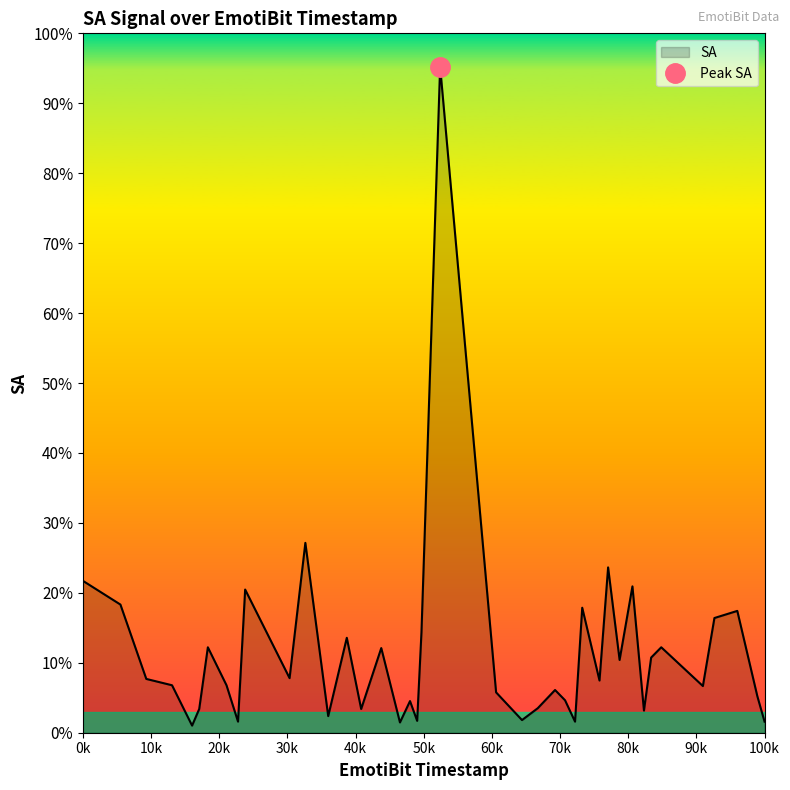

Between 38578 and 40977, which is larger?

38578